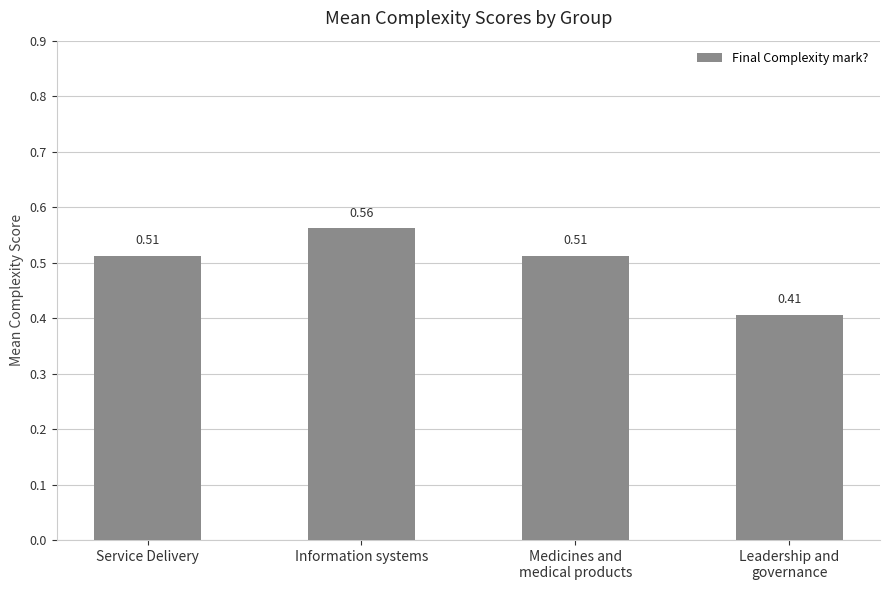

What is the label of the 3rd bar from the right?

Information systems